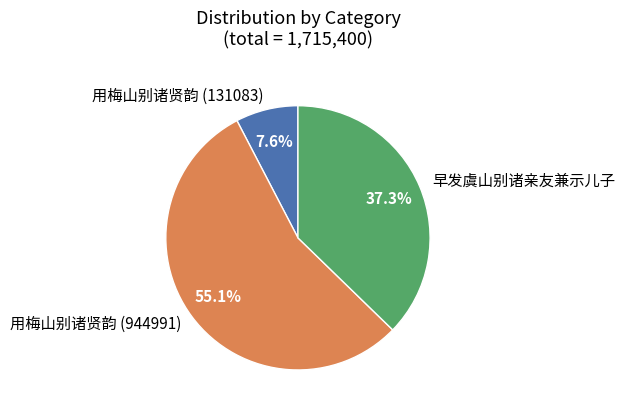

Which category has the biggest portion of the pie?

用梅山别诸贤韵 (944991)